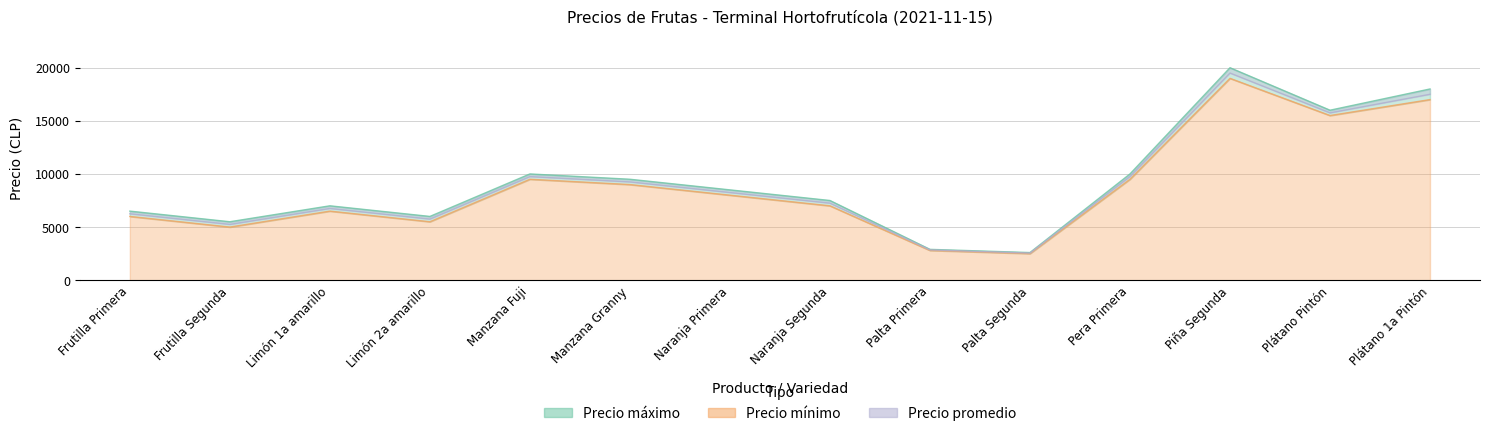

Which series has the largest range (max minus min)?

Precio máximo